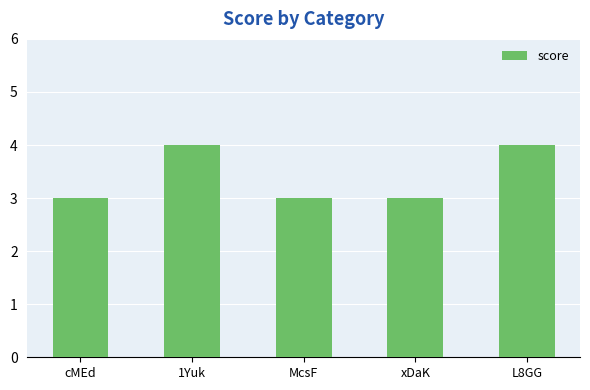

What is the greatest value displayed?

4